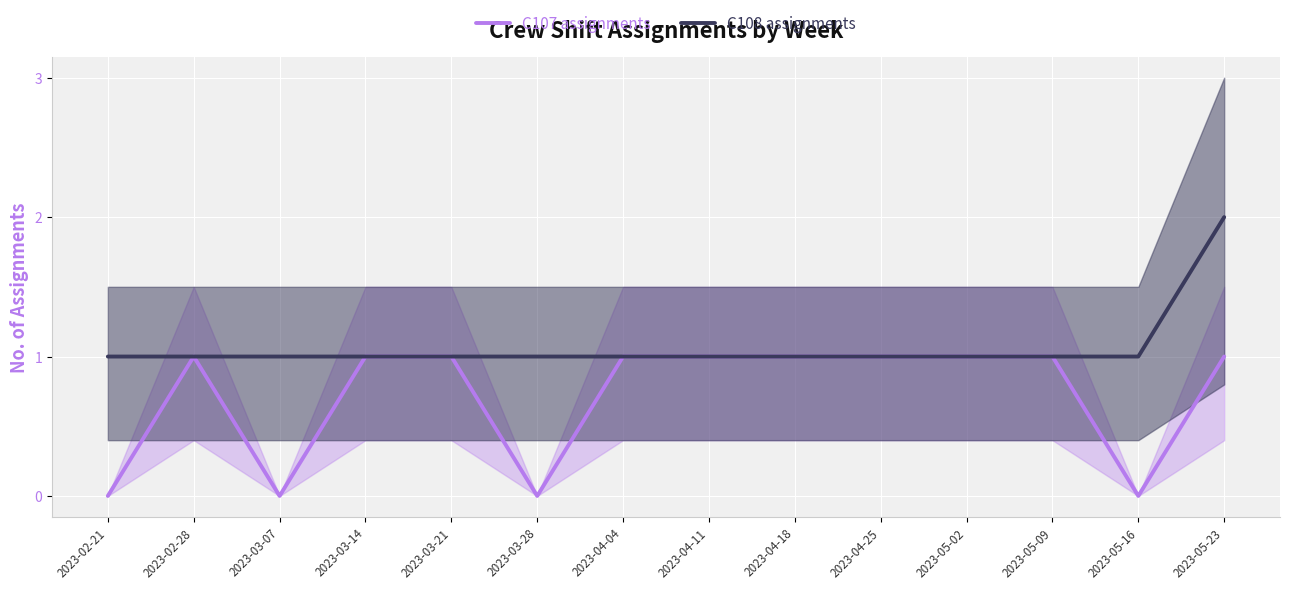

What are all the series names shown in the legend?

C107 assignments, C108 assignments